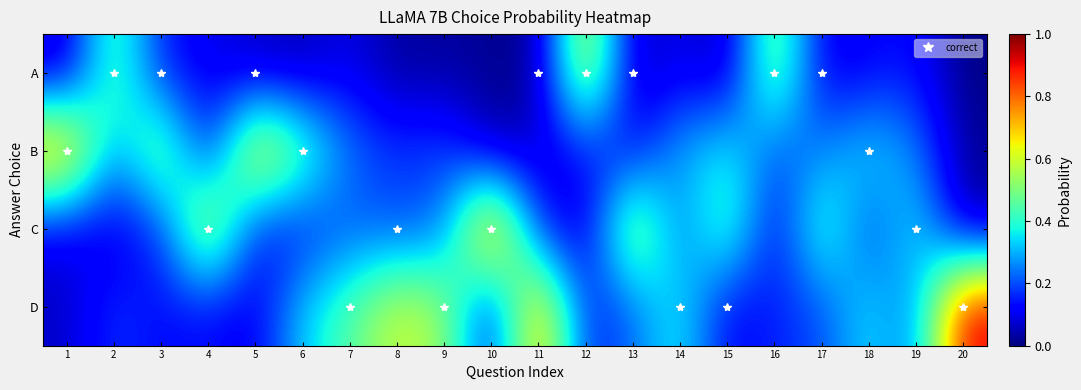

At how many categories does at least one series exceed 0?

20